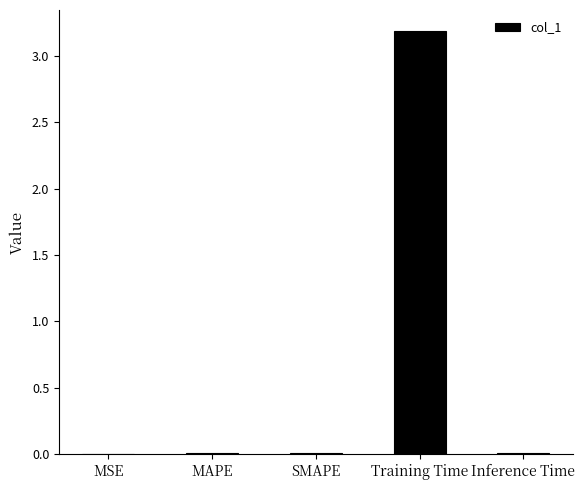

The chart shows a value of 1.7 at Training Time. True or false?

False